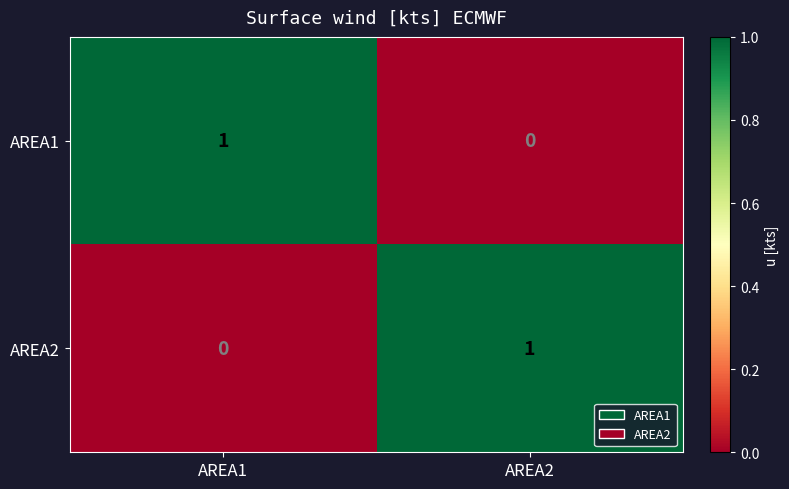

At which label is AREA2 closest to 0?

AREA1